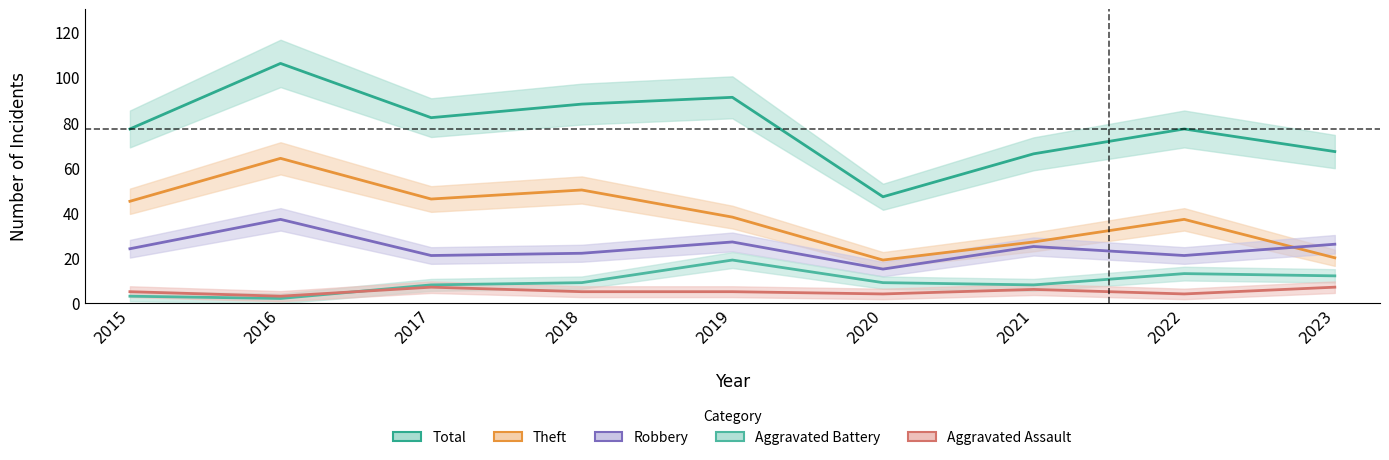

How many lines are shown in the chart?

5